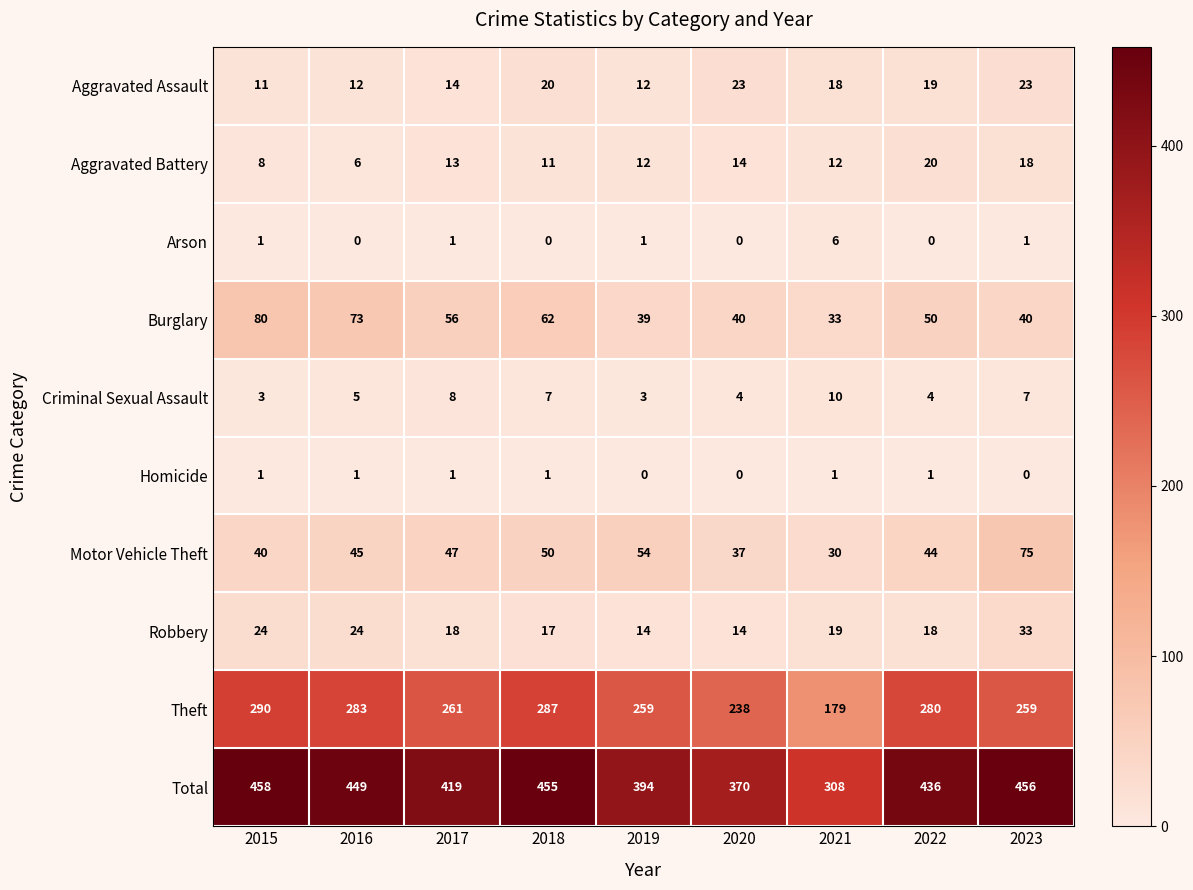

What is the sum of all Motor Vehicle Theft values?

422